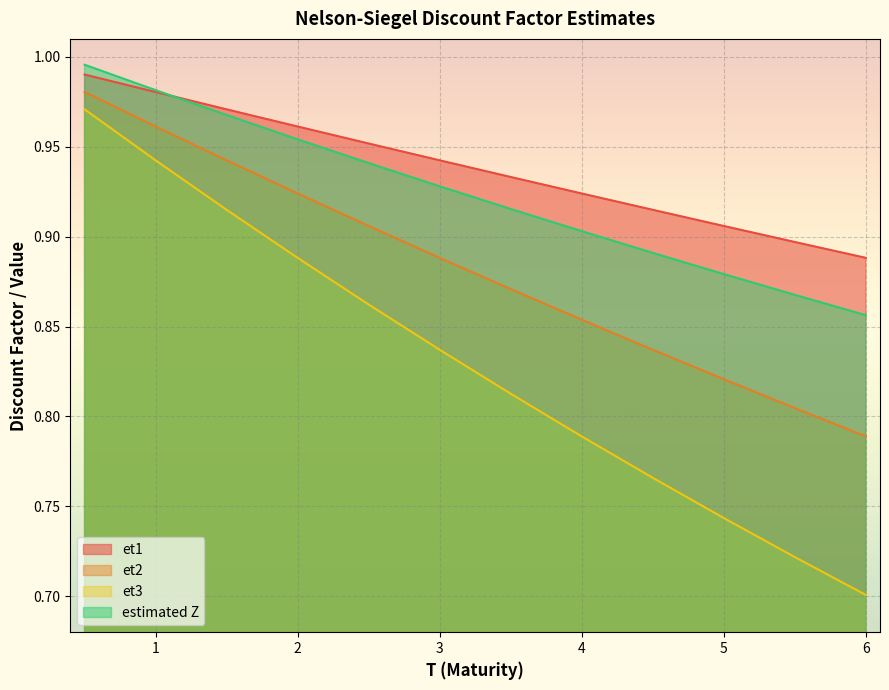

What is the lowest value of the et3 series?

0.7